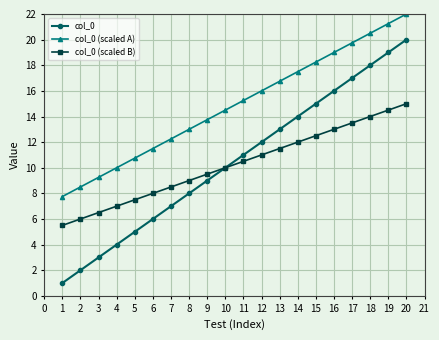

The value of col_0 at 3 is 4.9. True or false?

False